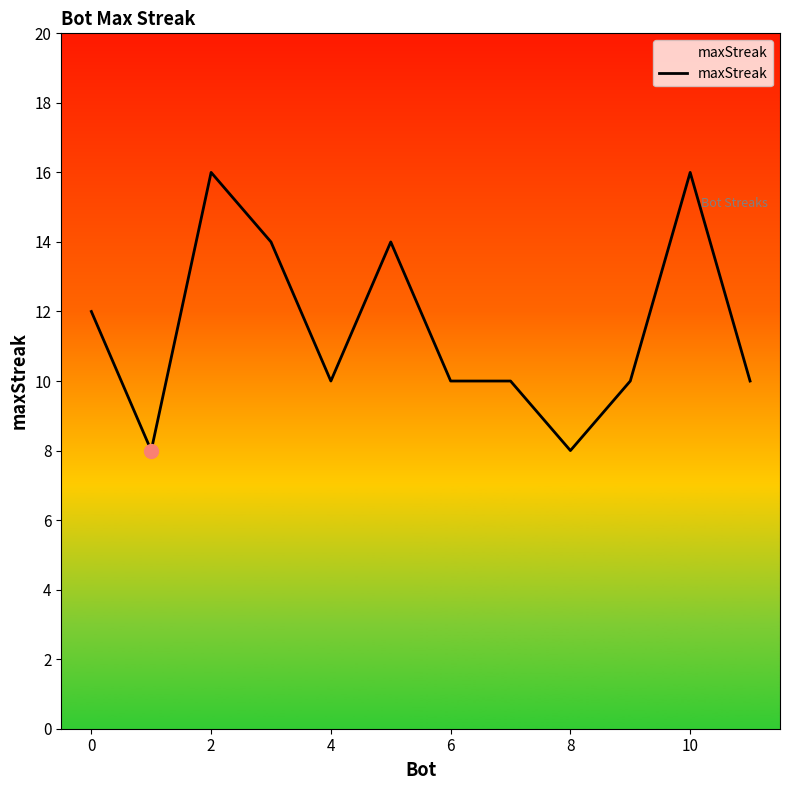

What is the minimum value shown in the chart?

8